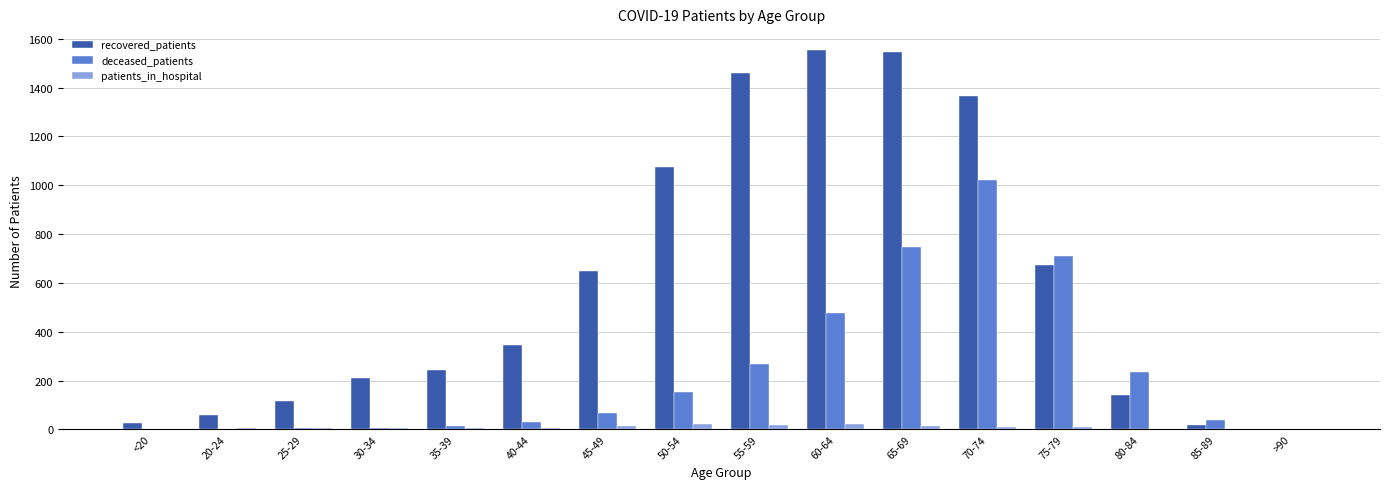

Which series changed the most between 25-29 and 45-49?

recovered_patients